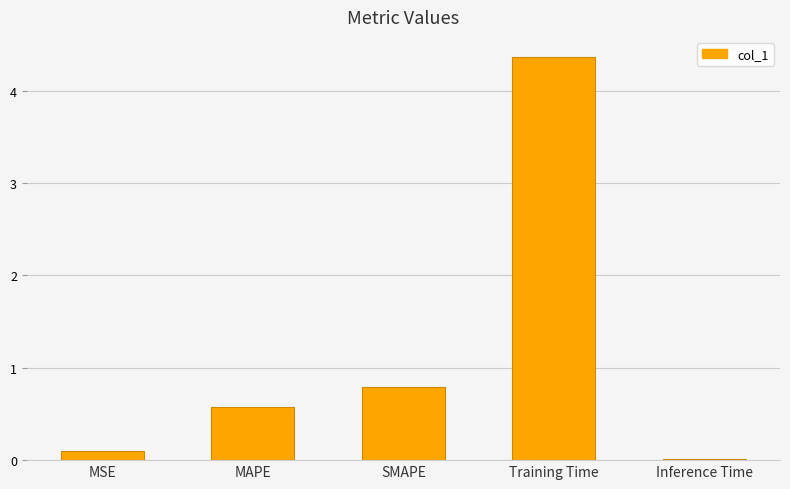

Are the bars grouped side by side (vs. stacked)?

No